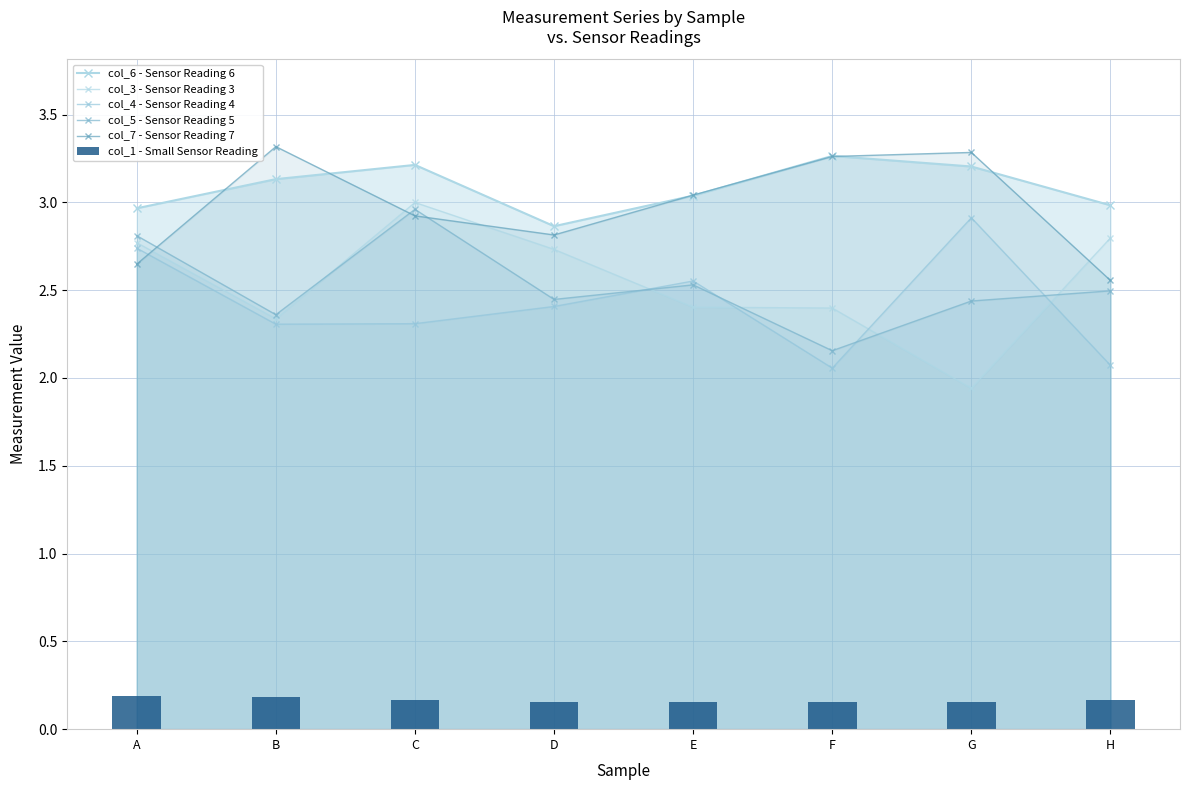

What is the smallest value displayed?

0.2